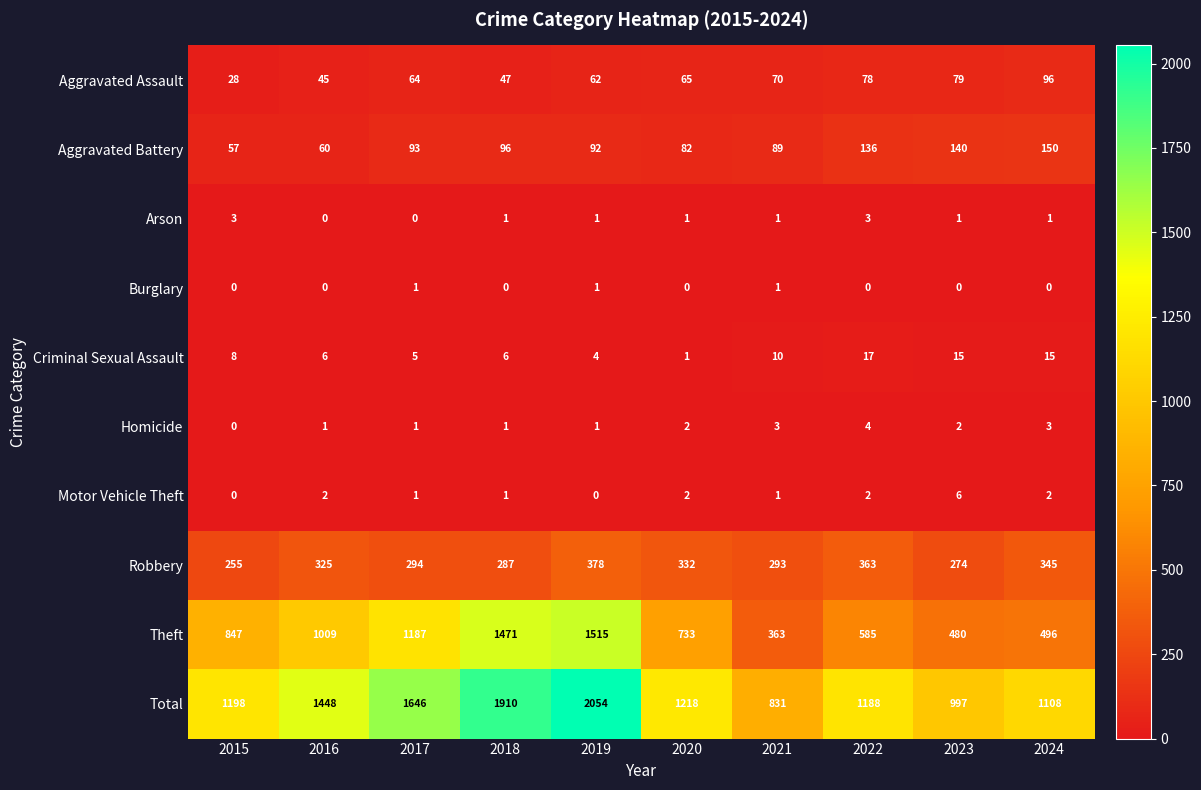

Which label corresponds to the largest value in the chart?

2019